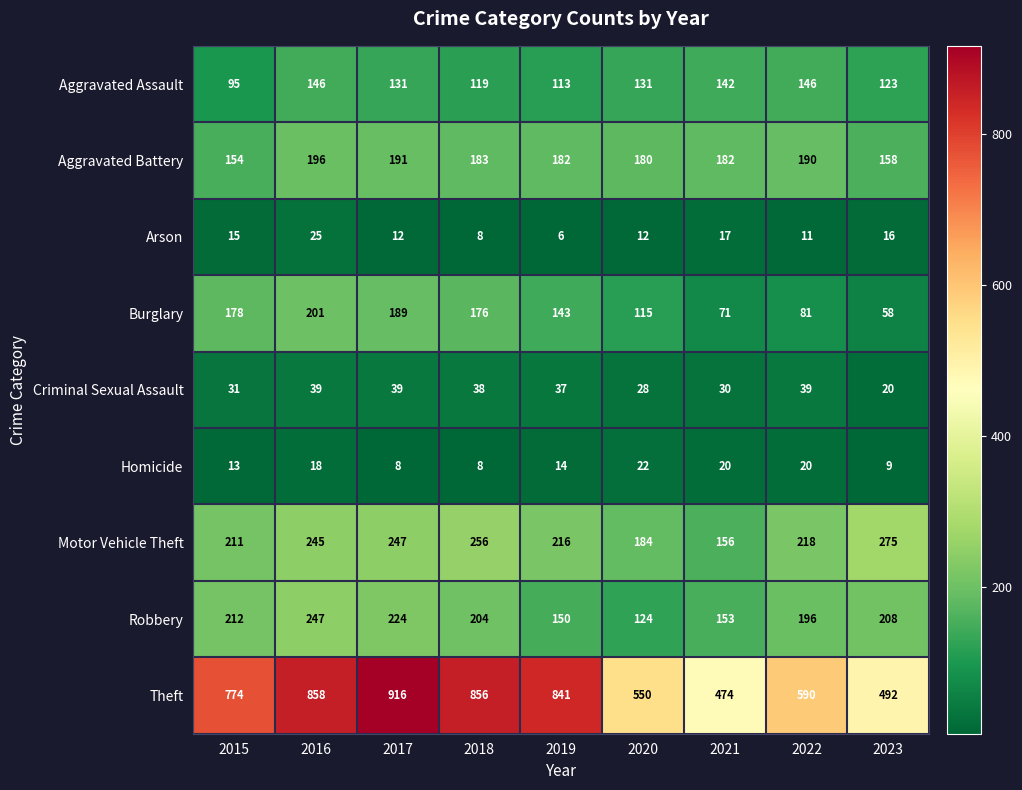

Which category has the highest value across all series?

2017